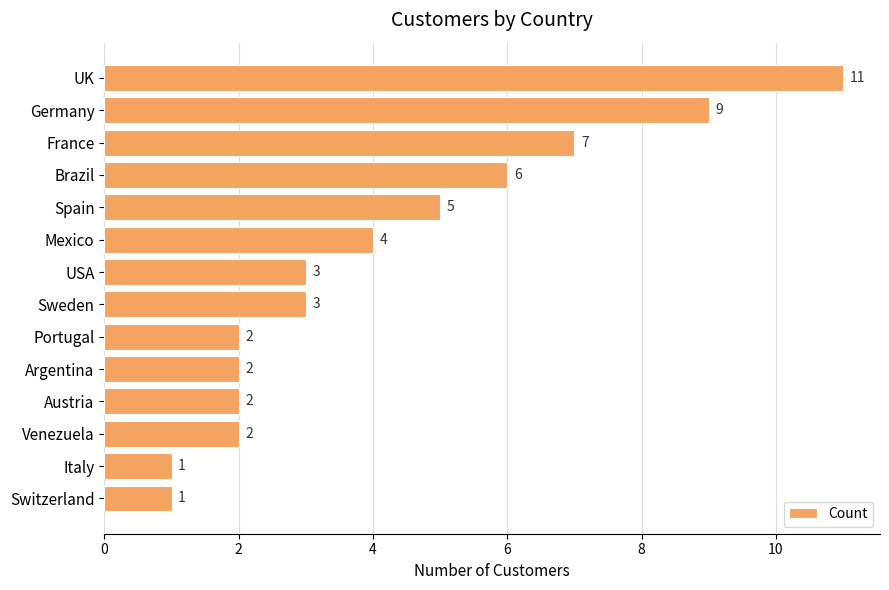

Does the chart contain stacked bars?

No